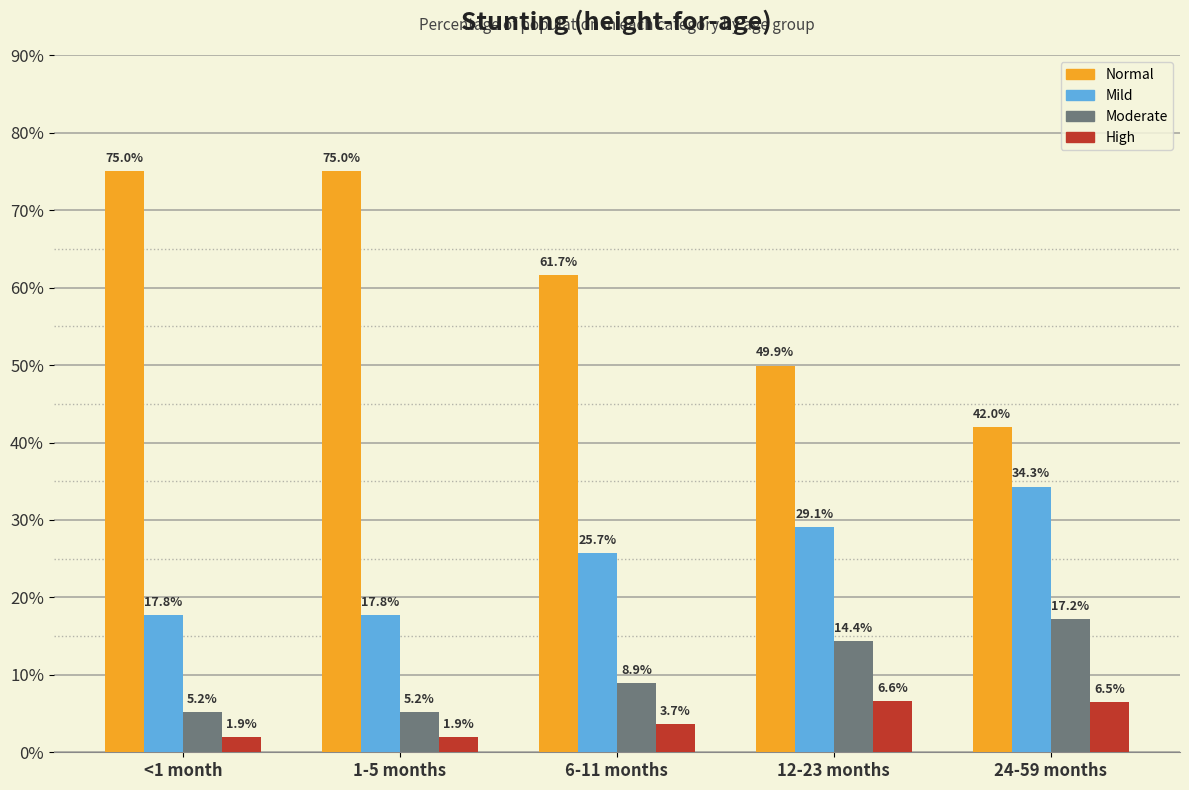

What are all the series names shown in the legend?

Normal, Mild, Moderate, High